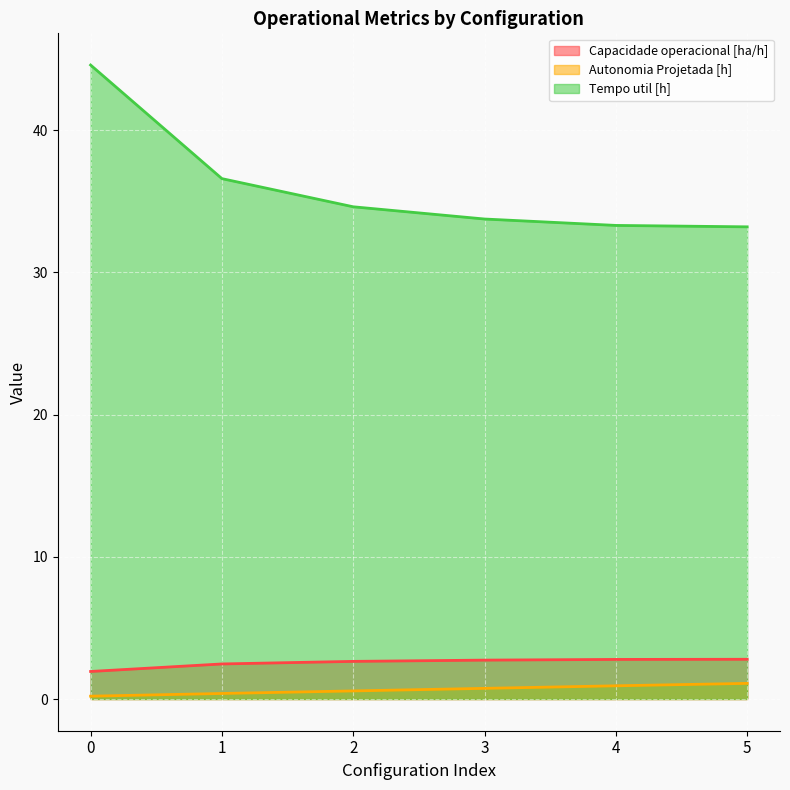

What is the total value across all series at 1?

39.5